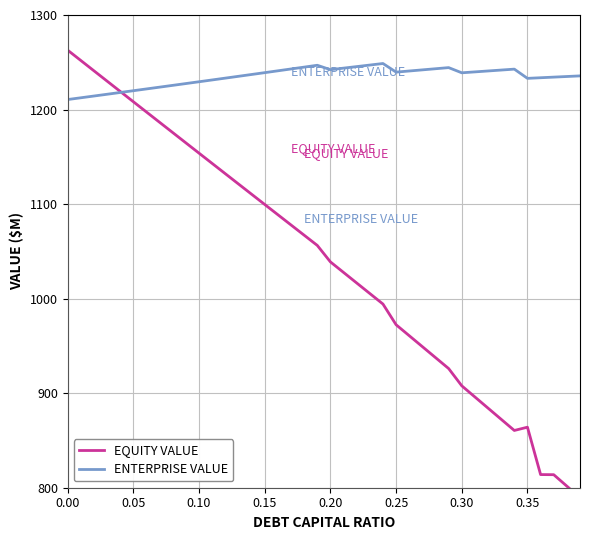

What is the highest value of the ENTERPRISE VALUE series?

1248.7